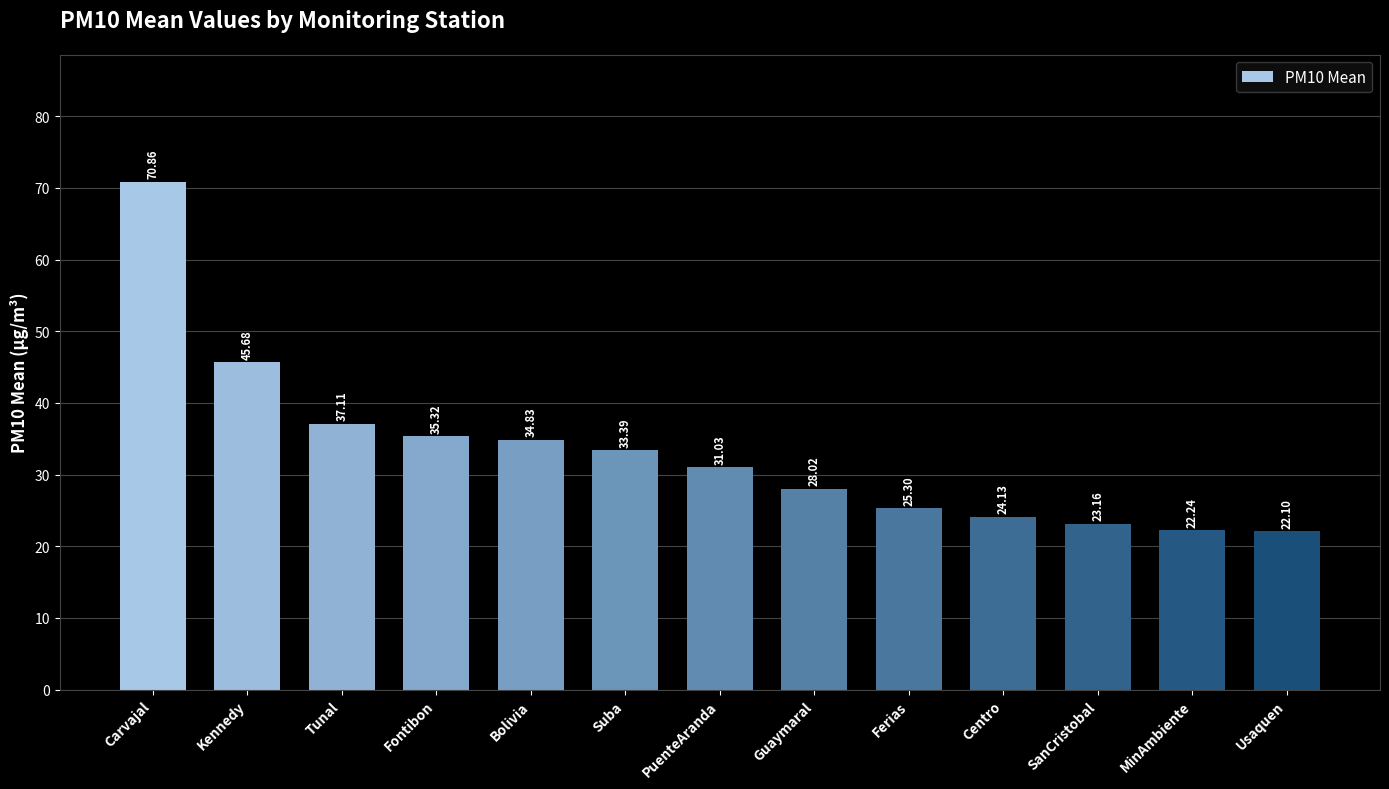

Is it true that the value at Bolivia is 59.6?

False